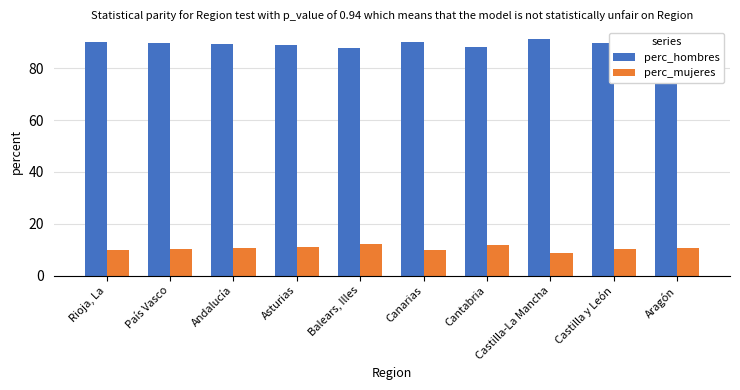

Which series has the largest total across all categories?

perc_hombres